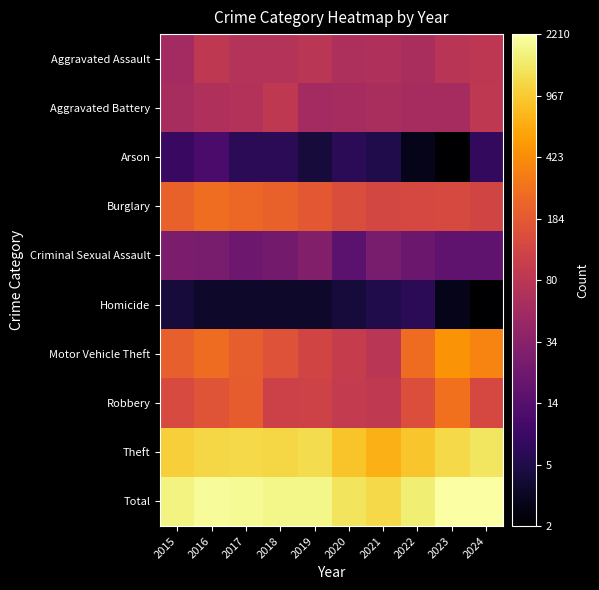

What is the difference between the highest and lowest values at 2016?

6.0